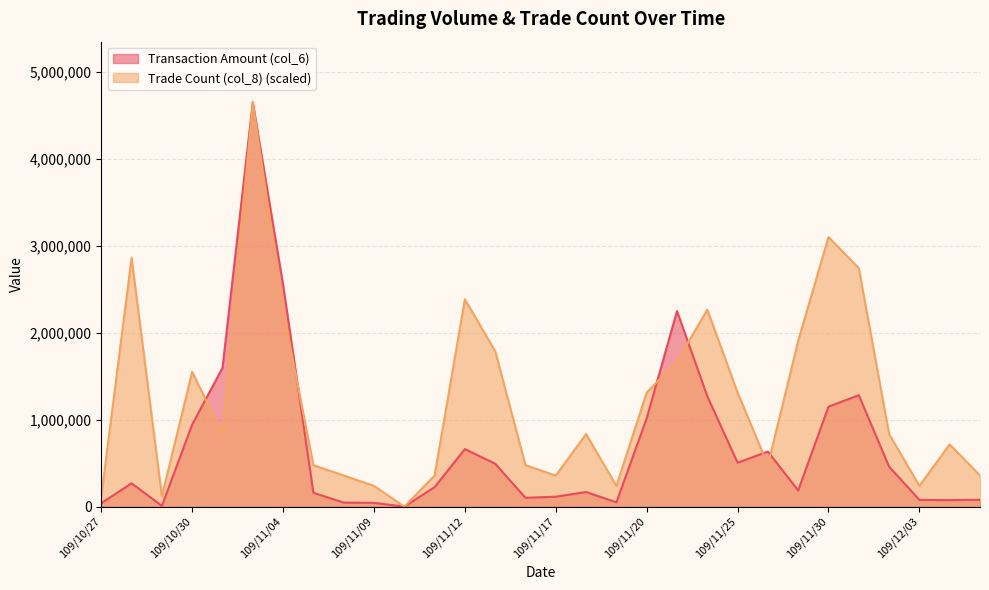

What are all the series names shown in the legend?

Transaction Amount (col_6), Trade Count (col_8) (scaled)